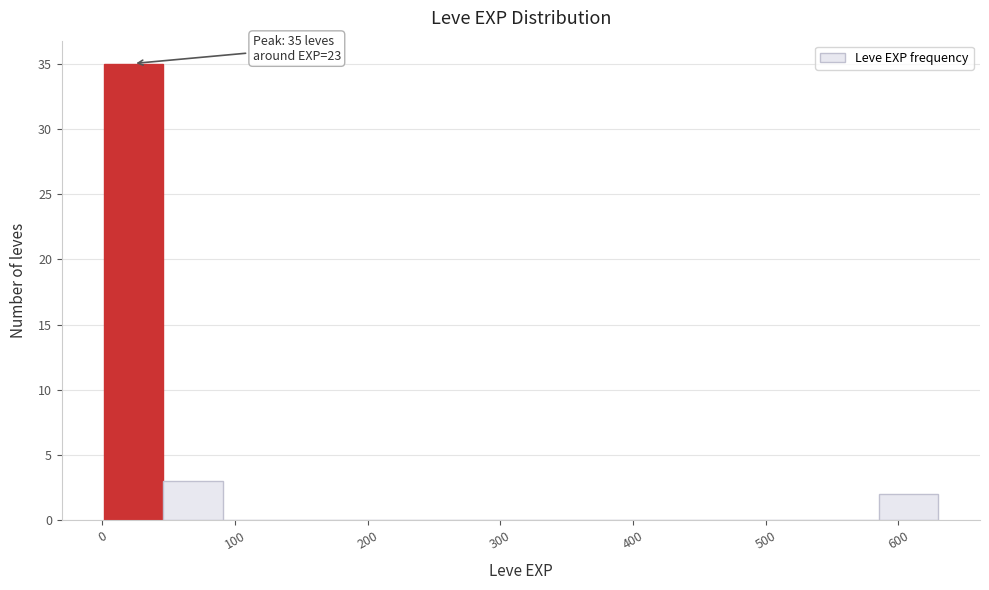

Over which range of the x-axis is the bar tallest?

0 to 50